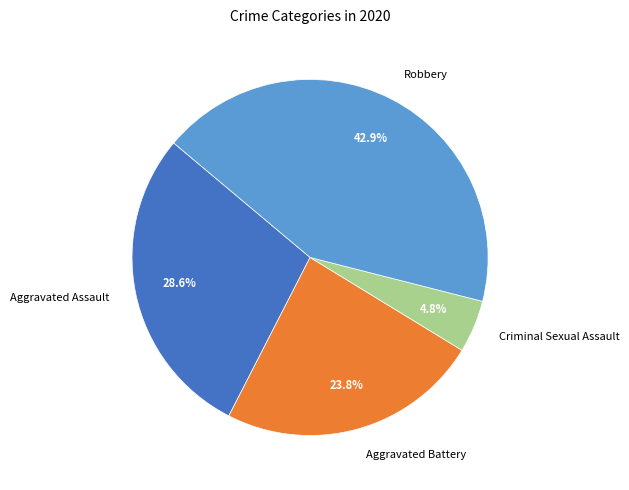

Rank the categories by value from lowest to highest.

Criminal Sexual Assault, Aggravated Battery, Aggravated Assault, Robbery